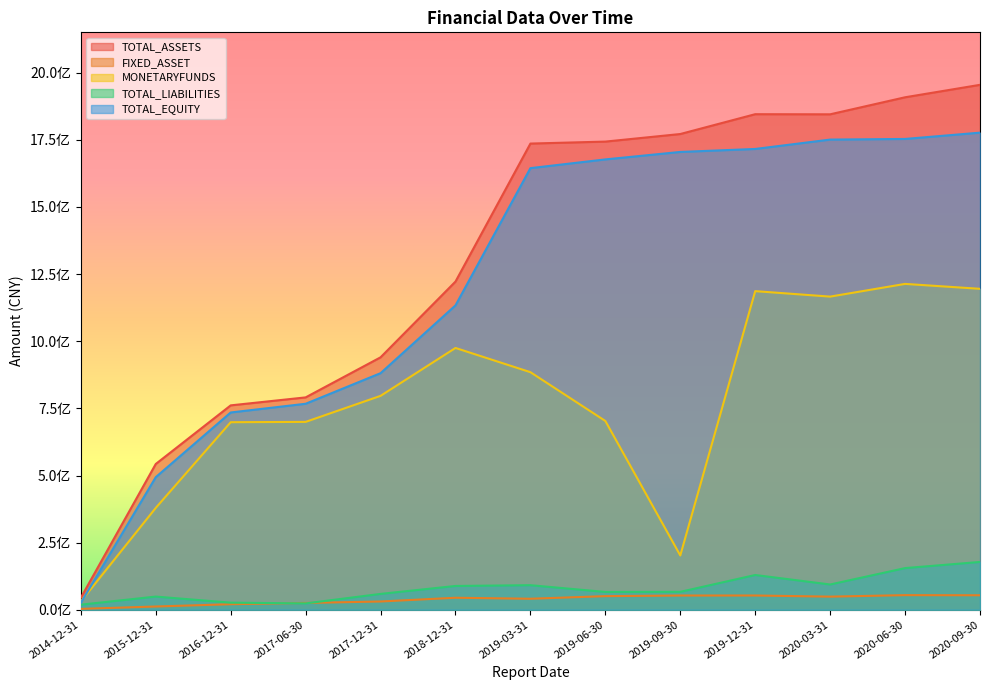

Where does the MONETARYFUNDS series first go above 796618076?

2017-12-31